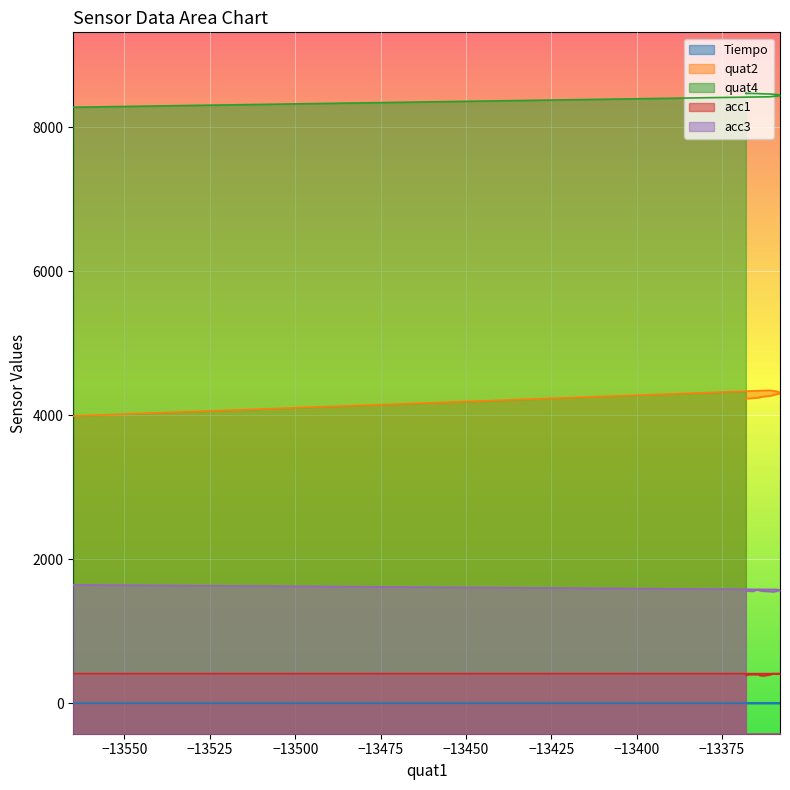

Rank the series at −13400 from highest to lowest value.

quat4, quat2, acc3, acc1, Tiempo